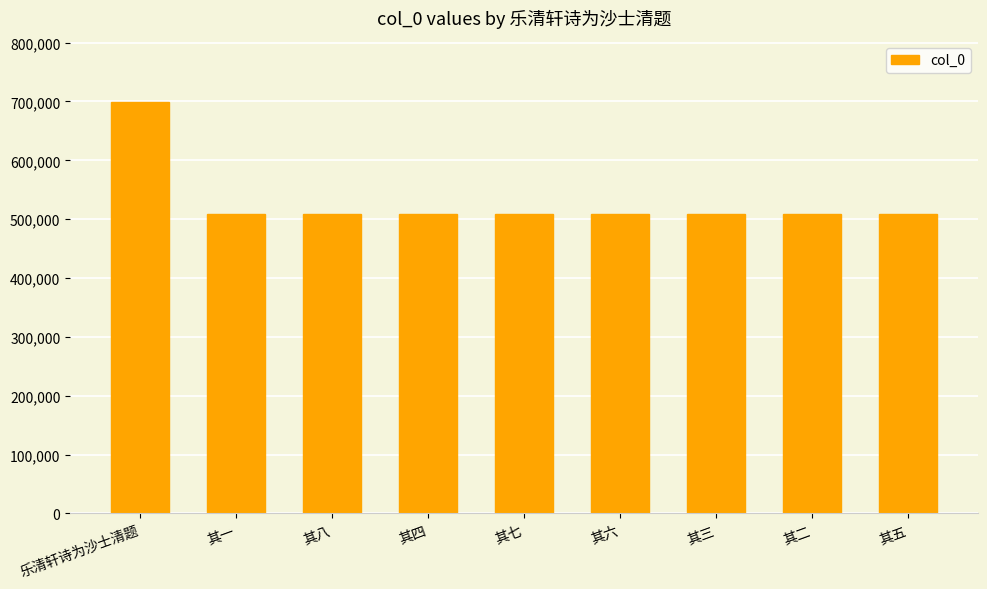

Which label corresponds to the largest value in the chart?

乐清轩诗为沙士清题